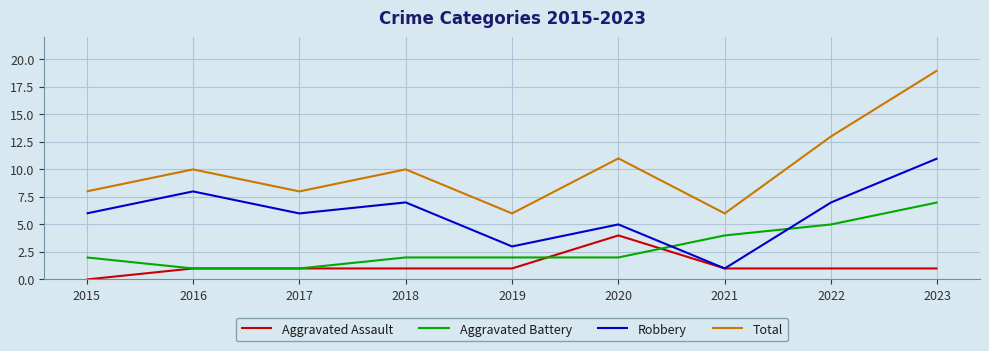

Reading right to left, extract all data points from this chart.

Aggravated Assault: 2023=1	2022=1	2021=1	2020=4	2019=1	2018=1	2017=1	2016=1	2015=0
Aggravated Battery: 2023=7	2022=5	2021=4	2020=2	2019=2	2018=2	2017=1	2016=1	2015=2
Robbery: 2023=11	2022=7	2021=1	2020=5	2019=3	2018=7	2017=6	2016=8	2015=6
Total: 2023=19	2022=13	2021=6	2020=11	2019=6	2018=10	2017=8	2016=10	2015=8